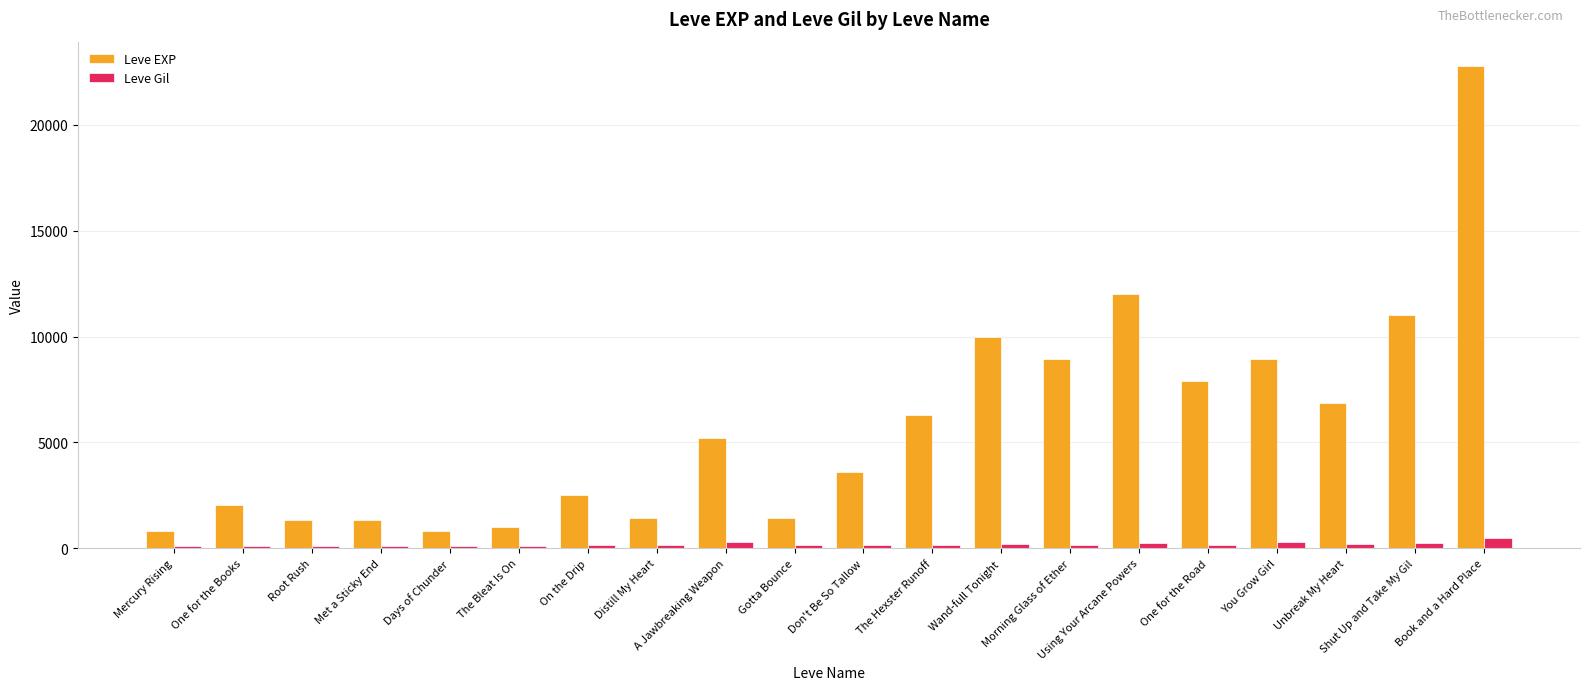

What is the spread (max minus min) of values at You Grow Girl?

8646